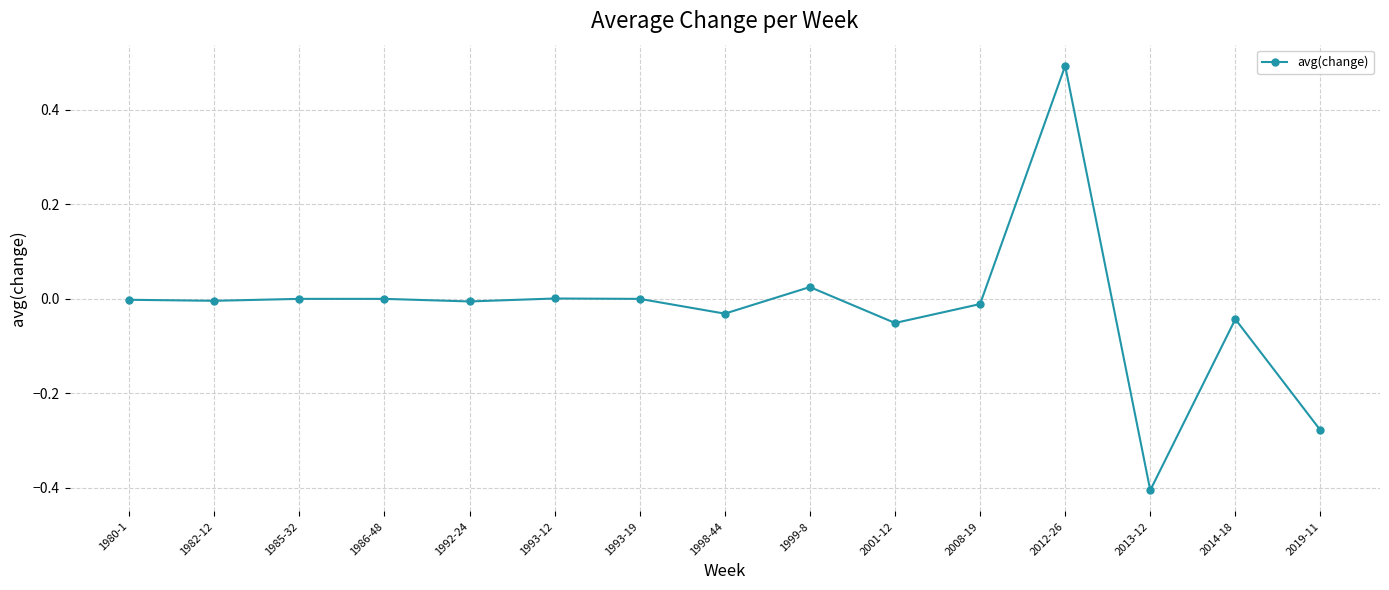

How many lines are shown in the chart?

1